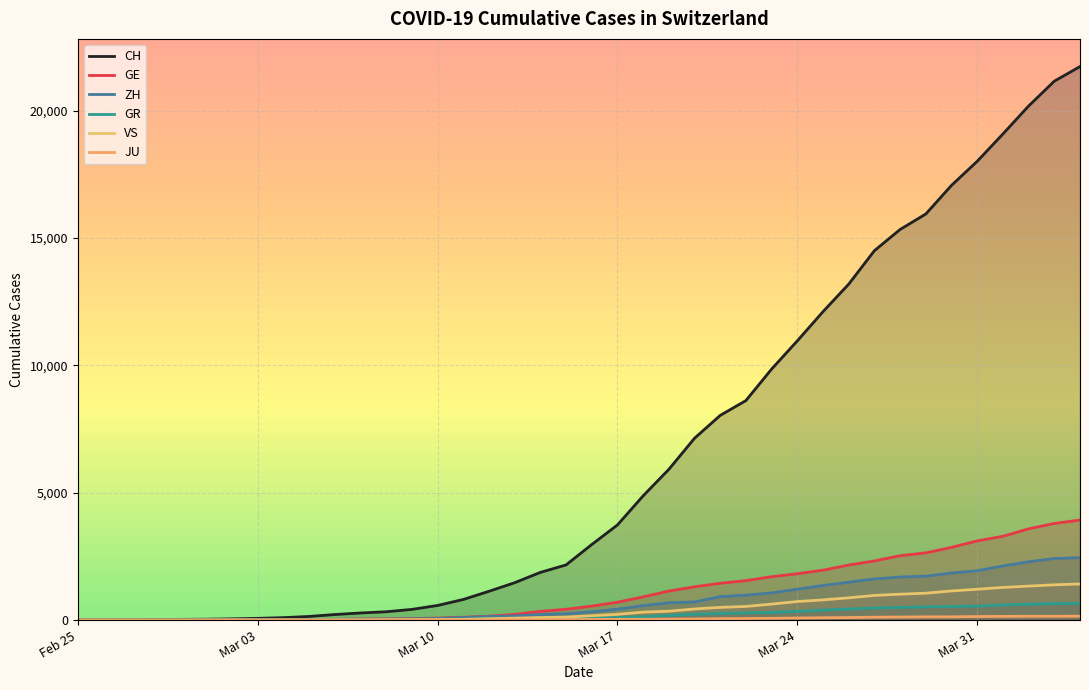

How many series are shown in this chart?

6